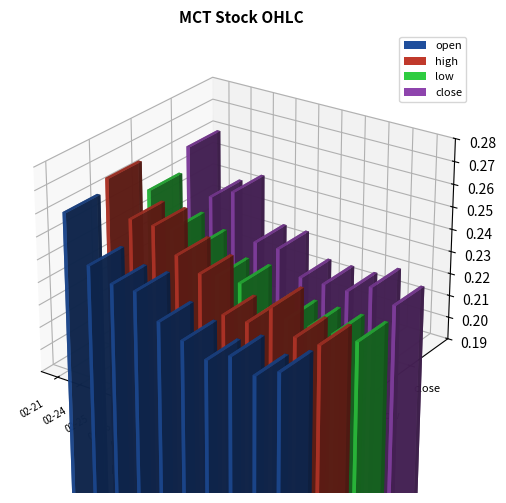

What are all the series names shown in the legend?

open, high, low, close